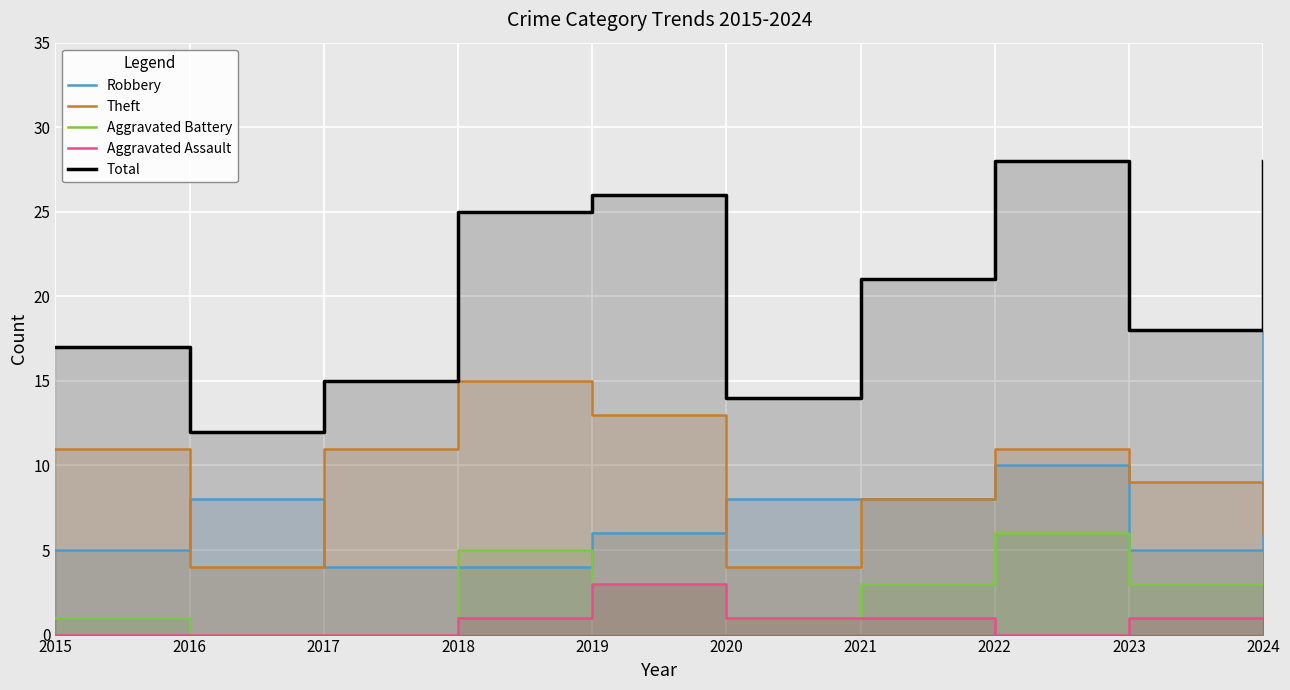

What is the spread (max minus min) of values at 2024?

27